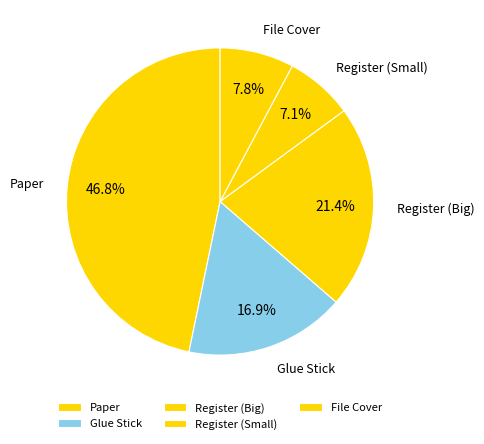

How many slices are in this pie chart?

5